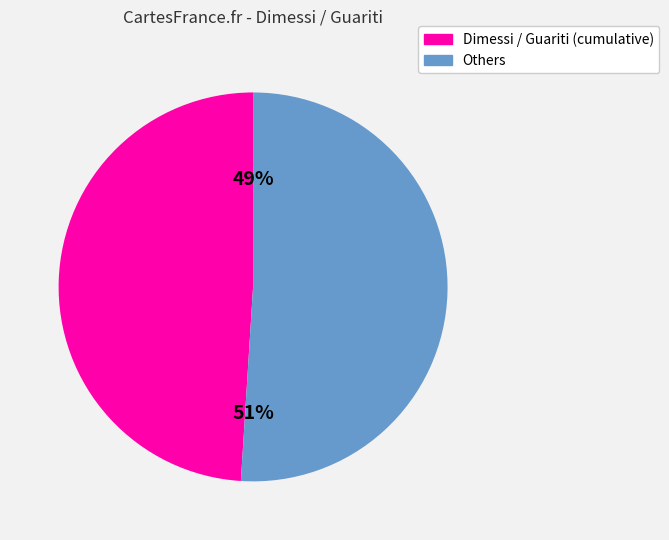

To the nearest percent, what is the difference between the largest and smallest slice percentages?

2%